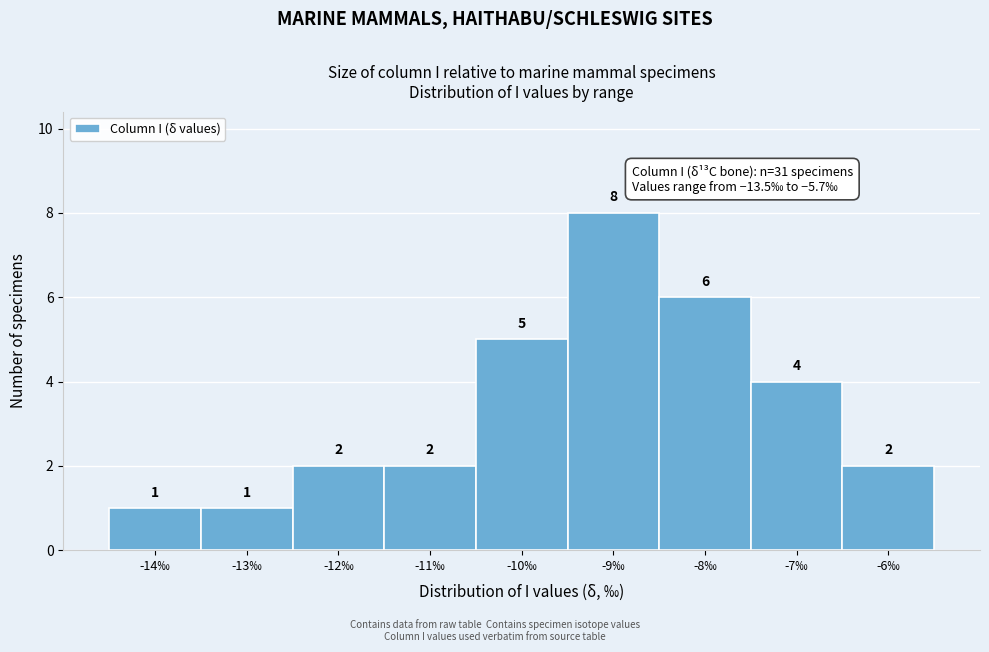

Reading right to left, extract all data points from this chart.

2	4	6	8	5	2	2	1	1